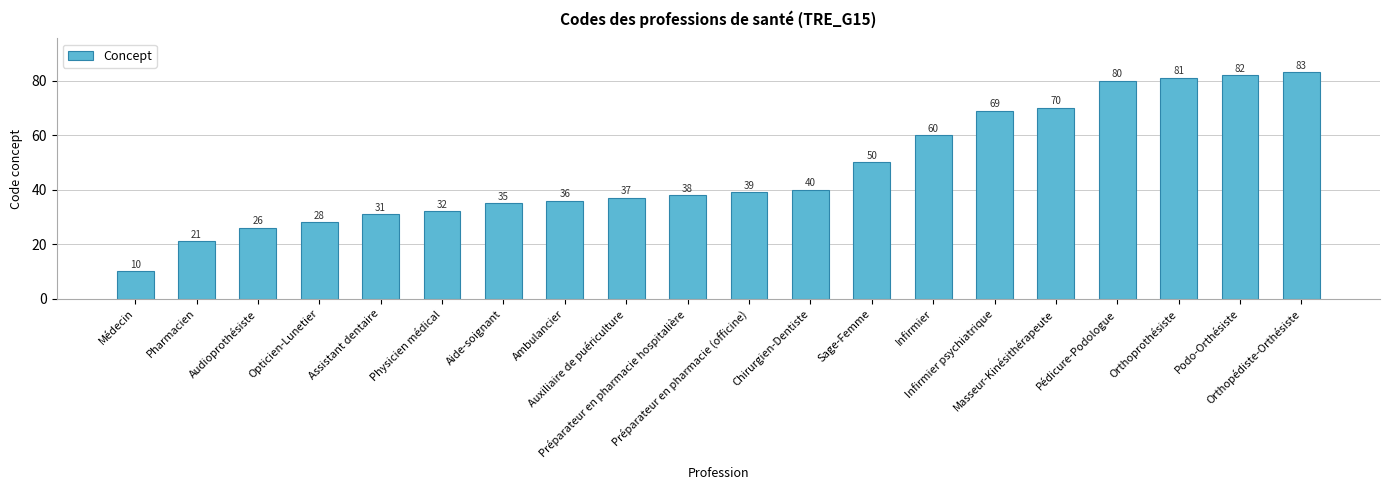

Rank the categories by value from highest to lowest.

Orthopédiste-Orthésiste, Podo-Orthésiste, Orthoprothésiste, Pédicure-Podologue, Masseur-Kinésithérapeute, Infirmier psychiatrique, Infirmier, Sage-Femme, Chirurgien-Dentiste, Préparateur en pharmacie (officine), Préparateur en pharmacie hospitalière, Auxiliaire de puériculture, Ambulancier, Aide-soignant, Physicien médical, Assistant dentaire, Opticien-Lunetier, Audioprothésiste, Pharmacien, Médecin